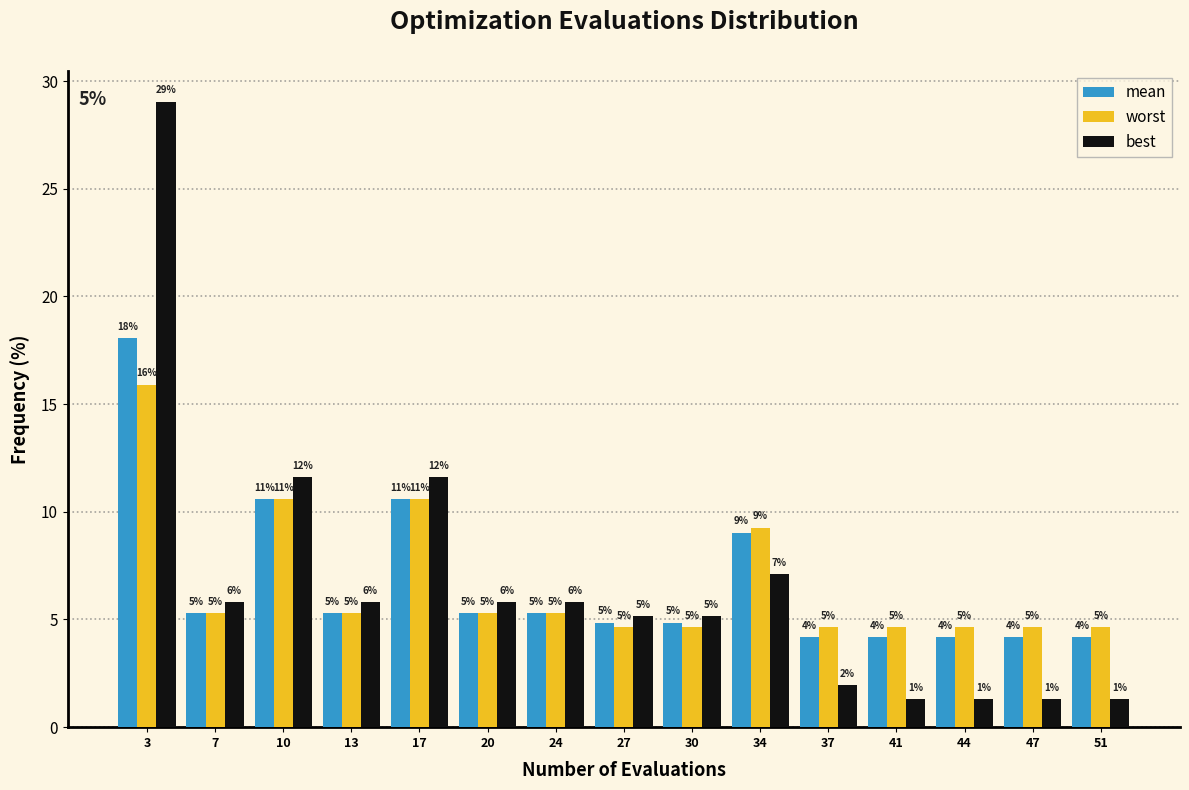

How many groups of bars are there?

15